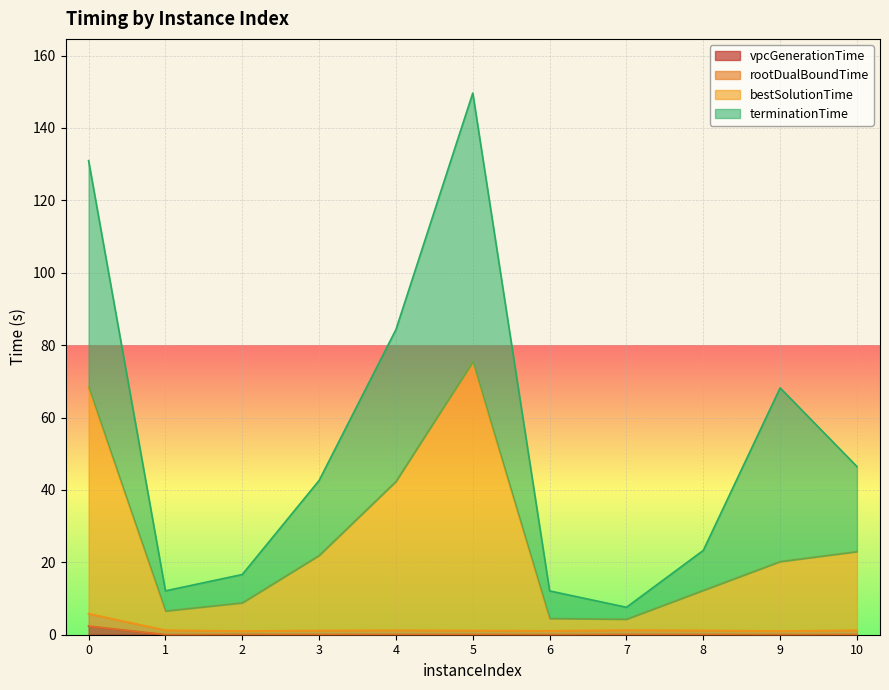

True or false: rootDualBoundTime and vpcGenerationTime intersect in this chart.

False